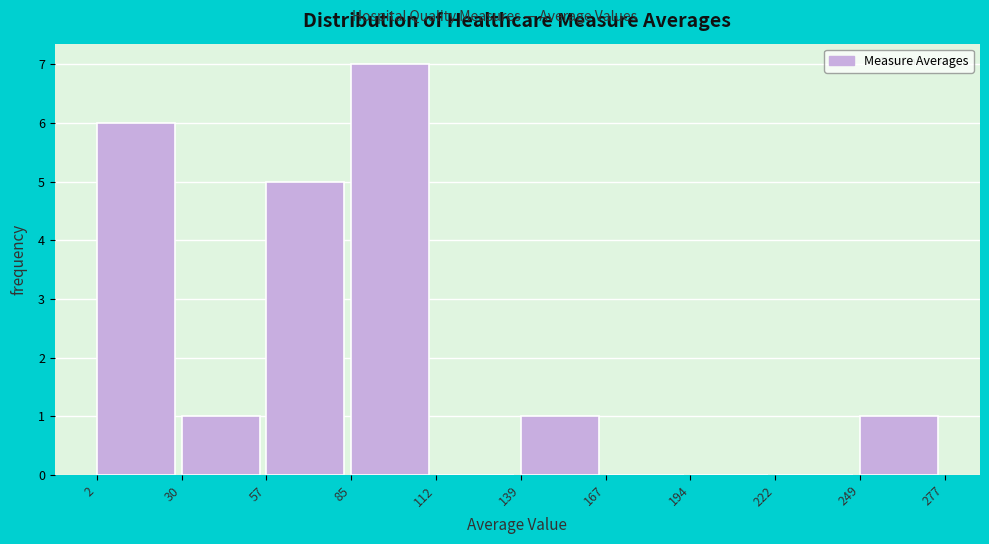

Reading left to right, transcribe this chart: for each bar, give the range it covers on the x-axis and its height. The values are not printed on the chart, so give them approximately, as read against the axis.

2 to 30: 6
30 to 57: 1
57 to 85: 5
85 to 112: 7
112 to 139: 0
139 to 167: 1
167 to 194: 0
194 to 222: 0
222 to 249: 0
249 to 277: 1